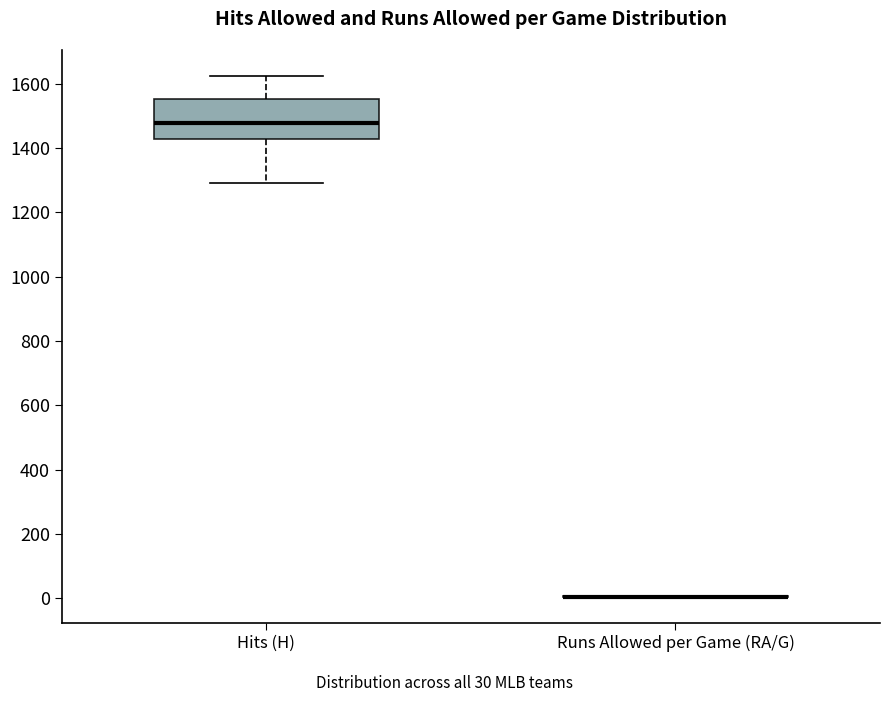

Reading left to right, read every box against the y-axis: the position of its median line, the range the box covers, and the ends of its whiskers. The values are not printed on the chart, so give them approximately, as read against the axis.

Hits (H): median 1480, box 1420 to 1560, whiskers 1300 to 1620
Runs Allowed per Game (RA/G): box collapsed to a line at 0, whiskers 0 to 0